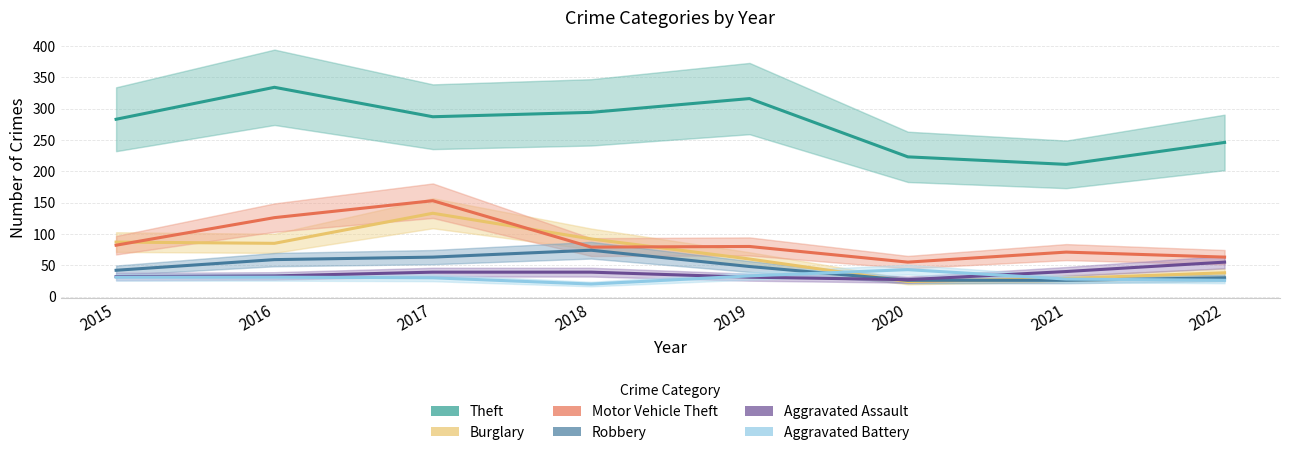

Reading left to right, extract all data points from this chart.

Theft: 2015=283	2016=334	2017=287	2018=294	2019=316	2020=223	2021=211	2022=246
Burglary: 2015=87	2016=85	2017=133	2018=92	2019=60	2020=24	2021=29	2022=38
Motor Vehicle Theft: 2015=82	2016=126	2017=153	2018=79	2019=80	2020=55	2021=71	2022=63
Robbery: 2015=42	2016=59	2017=63	2018=74	2019=48	2020=26	2021=26	2022=30
Aggravated Assault: 2015=32	2016=33	2017=39	2018=39	2019=31	2020=27	2021=40	2022=55
Aggravated Battery: 2015=31	2016=31	2017=30	2018=20	2019=33	2020=43	2021=28	2022=26